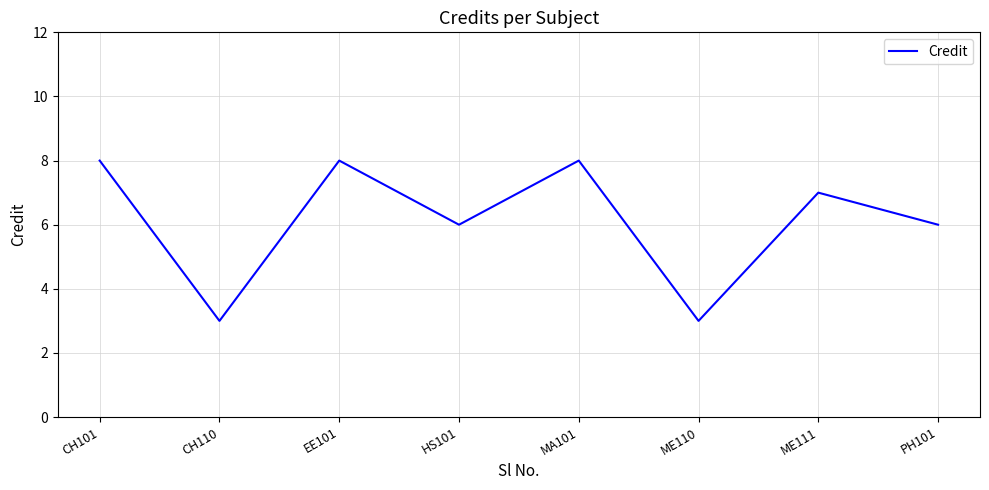

The value at ME110 is 3. True or false?

True